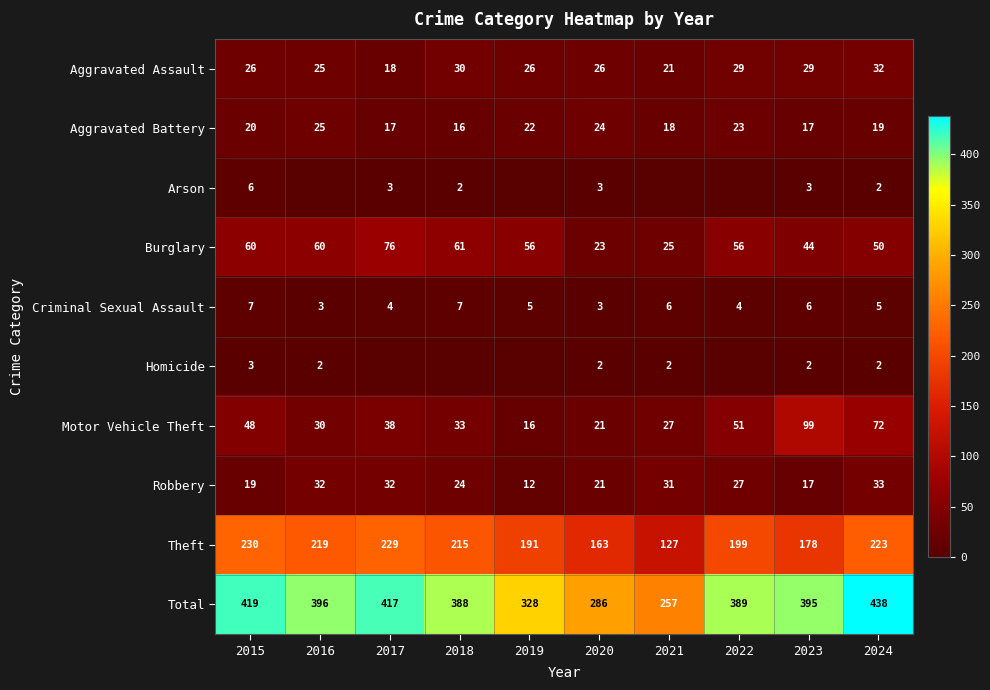

What is the minimum value for Robbery?

12